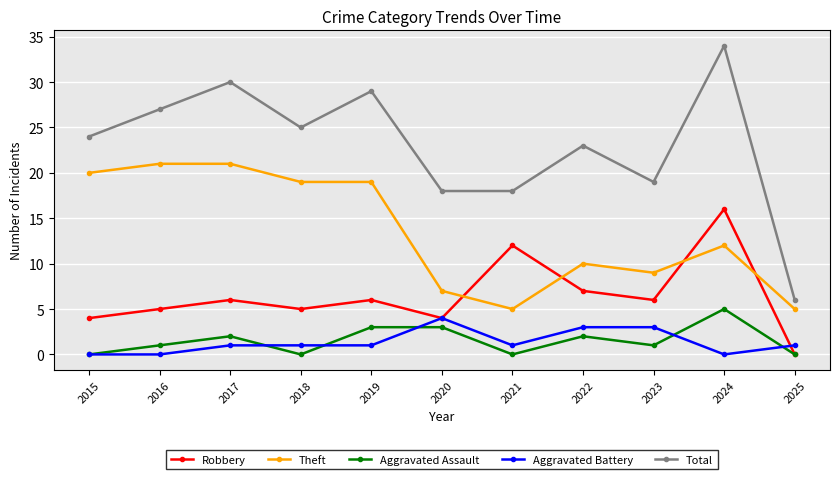

Which category has the lowest value in the Robbery series?

2025